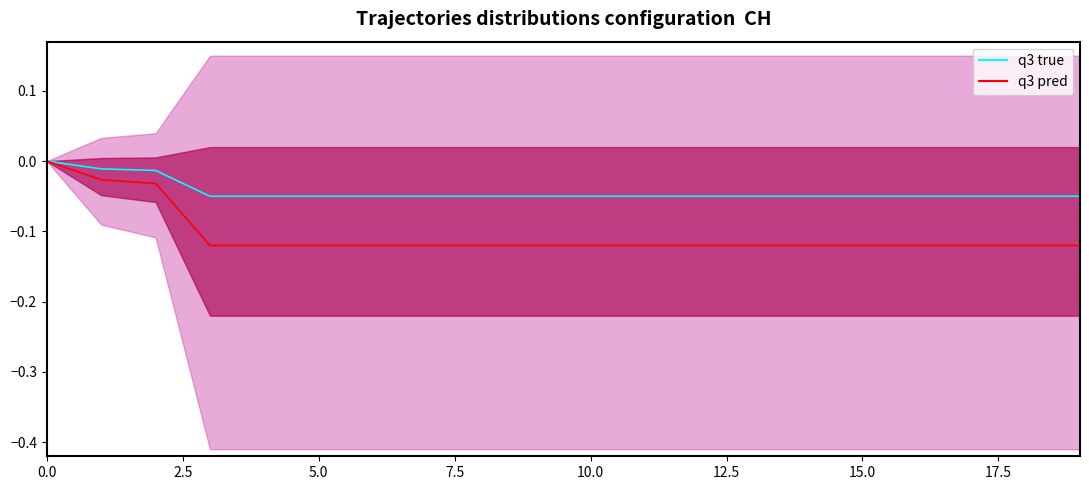

How many q3 true values are between 0 and 1?

1